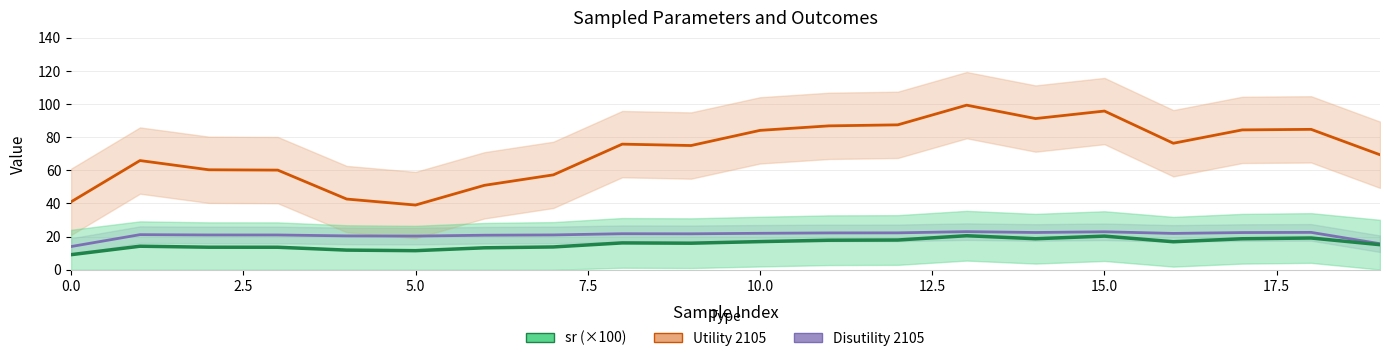

What is the label of the 4th point from the right?

16